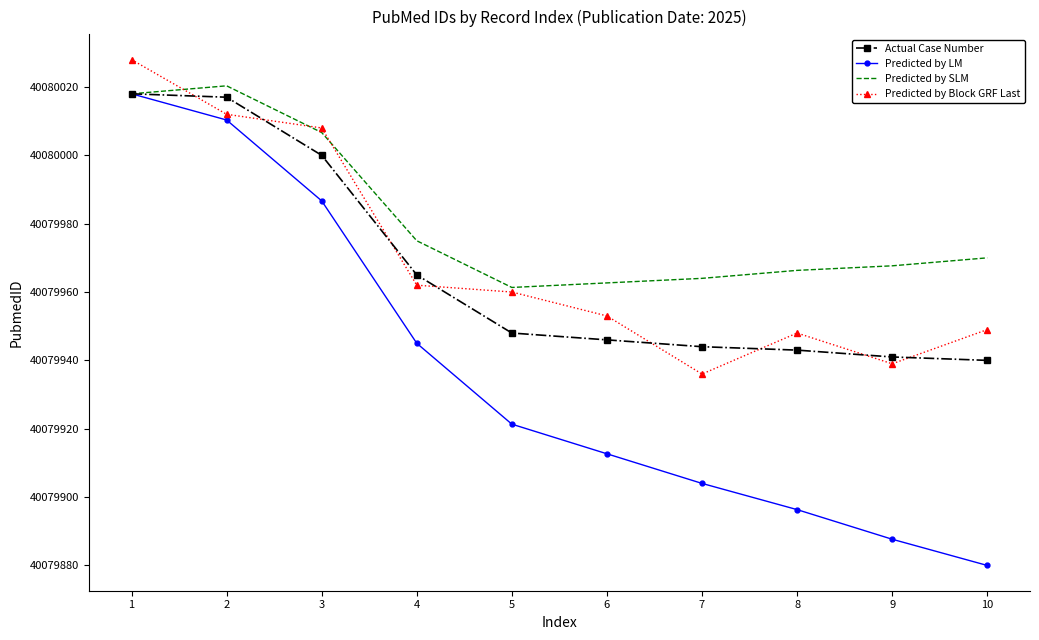

What is the maximum value for Predicted by SLM?

40080020.3